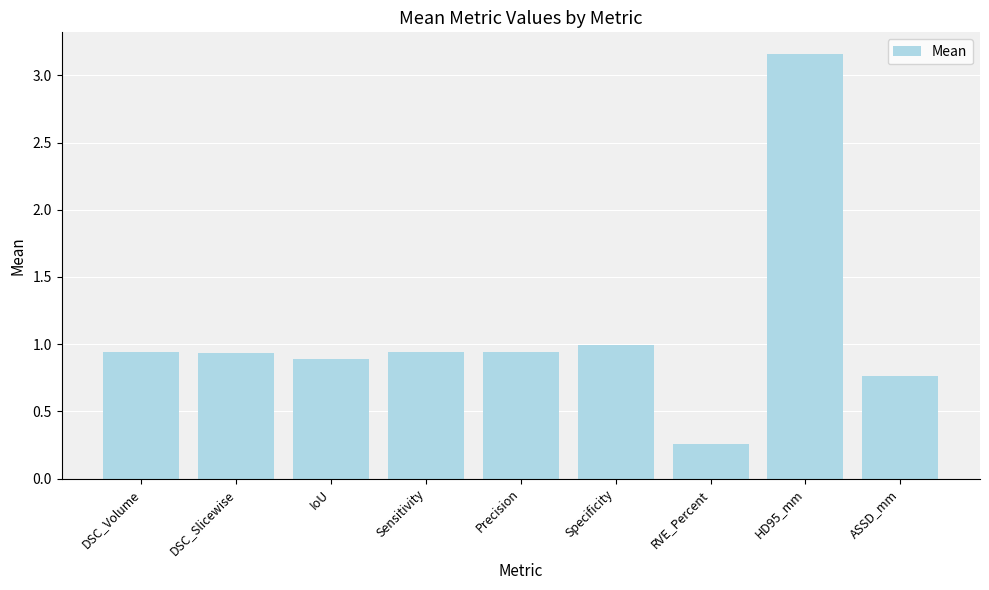

How many series are shown in this chart?

1